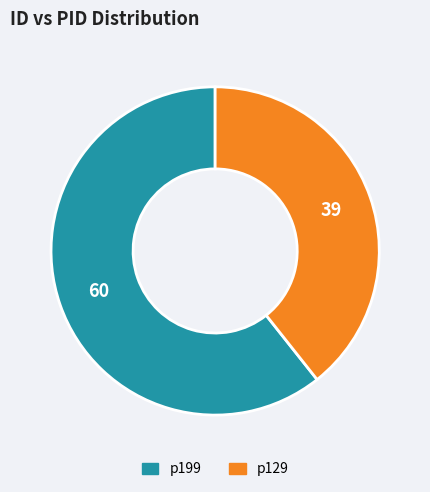

True or false: p199 accounts for 61% of the total.

True